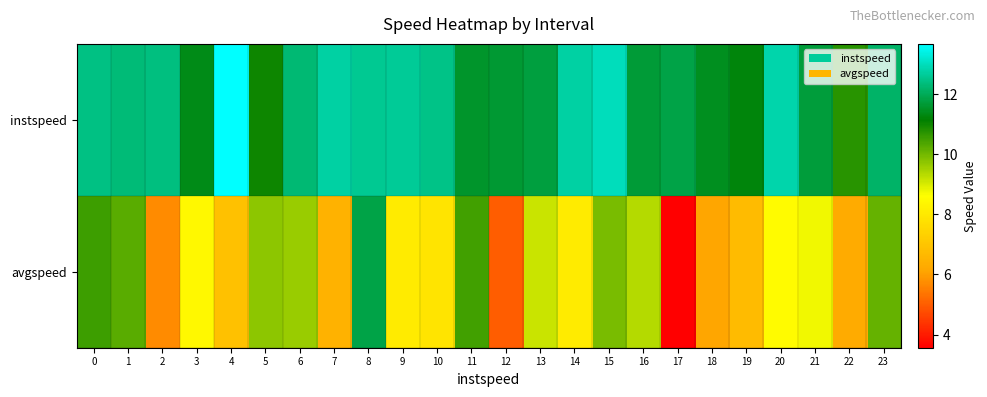

Reading right to left, transcribe all the data shown in this chart.

instspeed: 23=12.1	22=10.7	21=11.7	20=12.8	19=11.2	18=11.5	17=11.8	16=11.7	15=13.0	14=12.7	13=11.8	12=11.6	11=11.6	10=12.5	9=12.6	8=12.6	7=12.7	6=12.3	5=11.0	4=13.7	3=11.3	2=12.4	1=12.3	0=12.4
avgspeed: 23=10.1	22=6.3	21=8.8	20=8.5	19=6.7	18=6.1	17=3.6	16=9.3	15=9.9	14=8.1	13=9.1	12=5.0	11=10.5	10=7.9	9=8.1	8=11.8	7=6.5	6=9.6	5=9.7	4=6.9	3=8.4	2=5.7	1=10.3	0=10.5